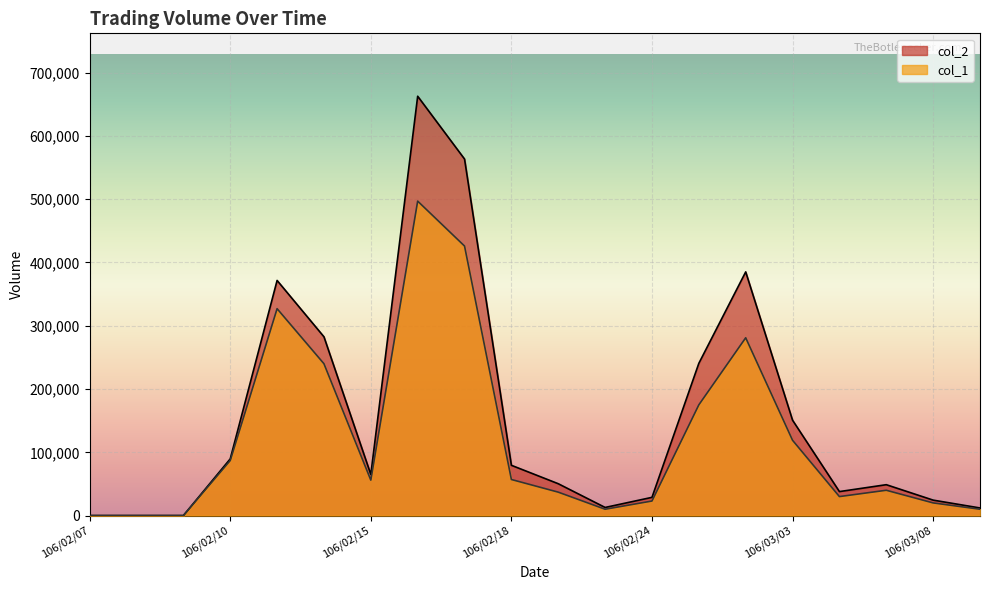

At which label is col_1 closest to 248500?

106/02/14